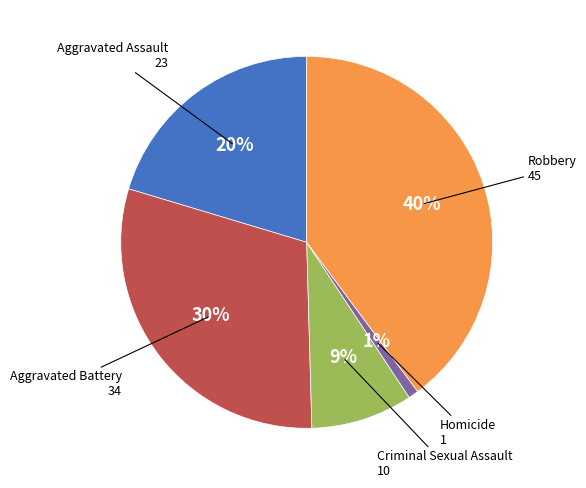

To the nearest percent, what is the combined percentage of Robbery and Aggravated Battery?

70%